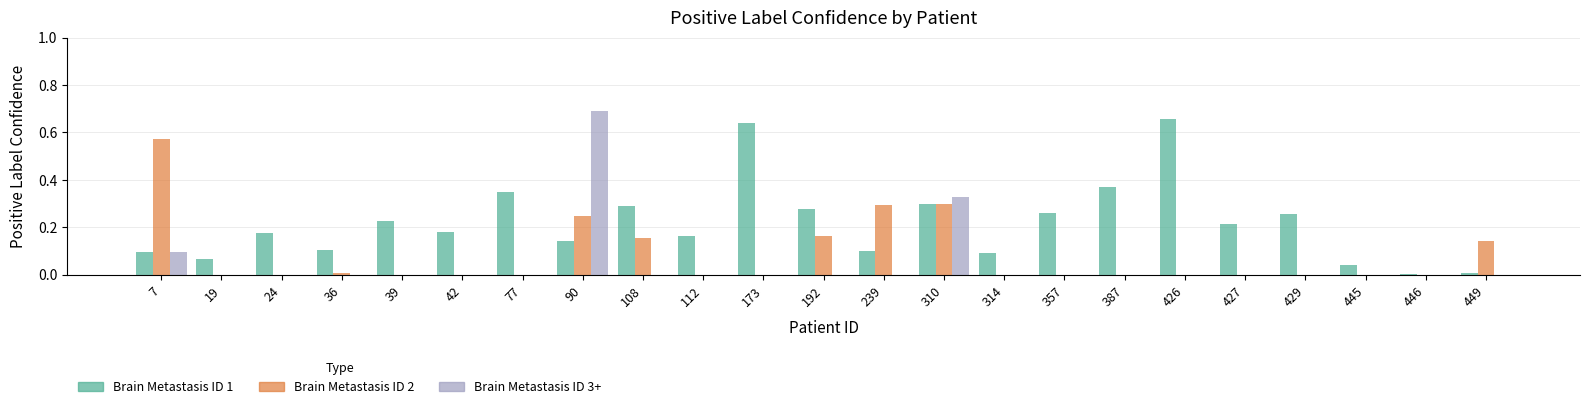

What are all the series names shown in the legend?

Brain Metastasis ID 1, Brain Metastasis ID 2, Brain Metastasis ID 3+